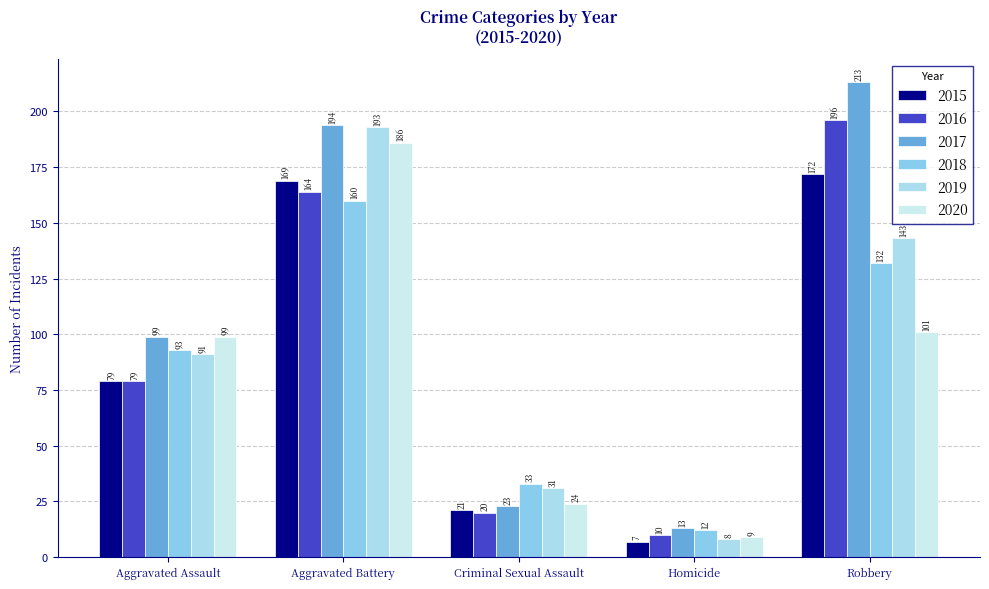

Which category has the lowest value in the 2016 series?

Homicide